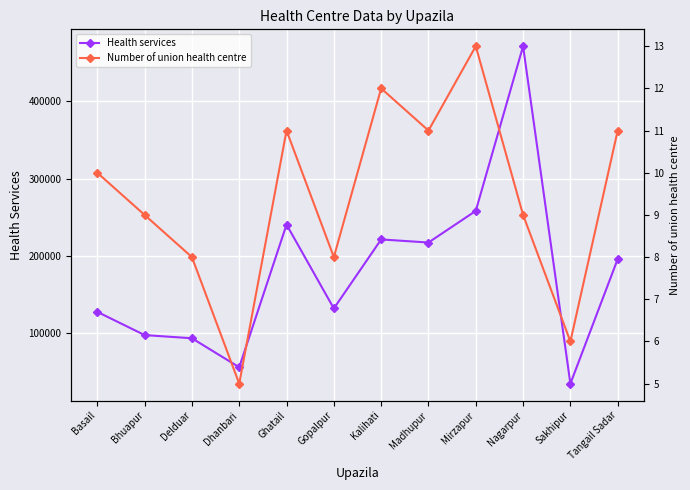

At which label does Health services reach its peak?

Nagarpur